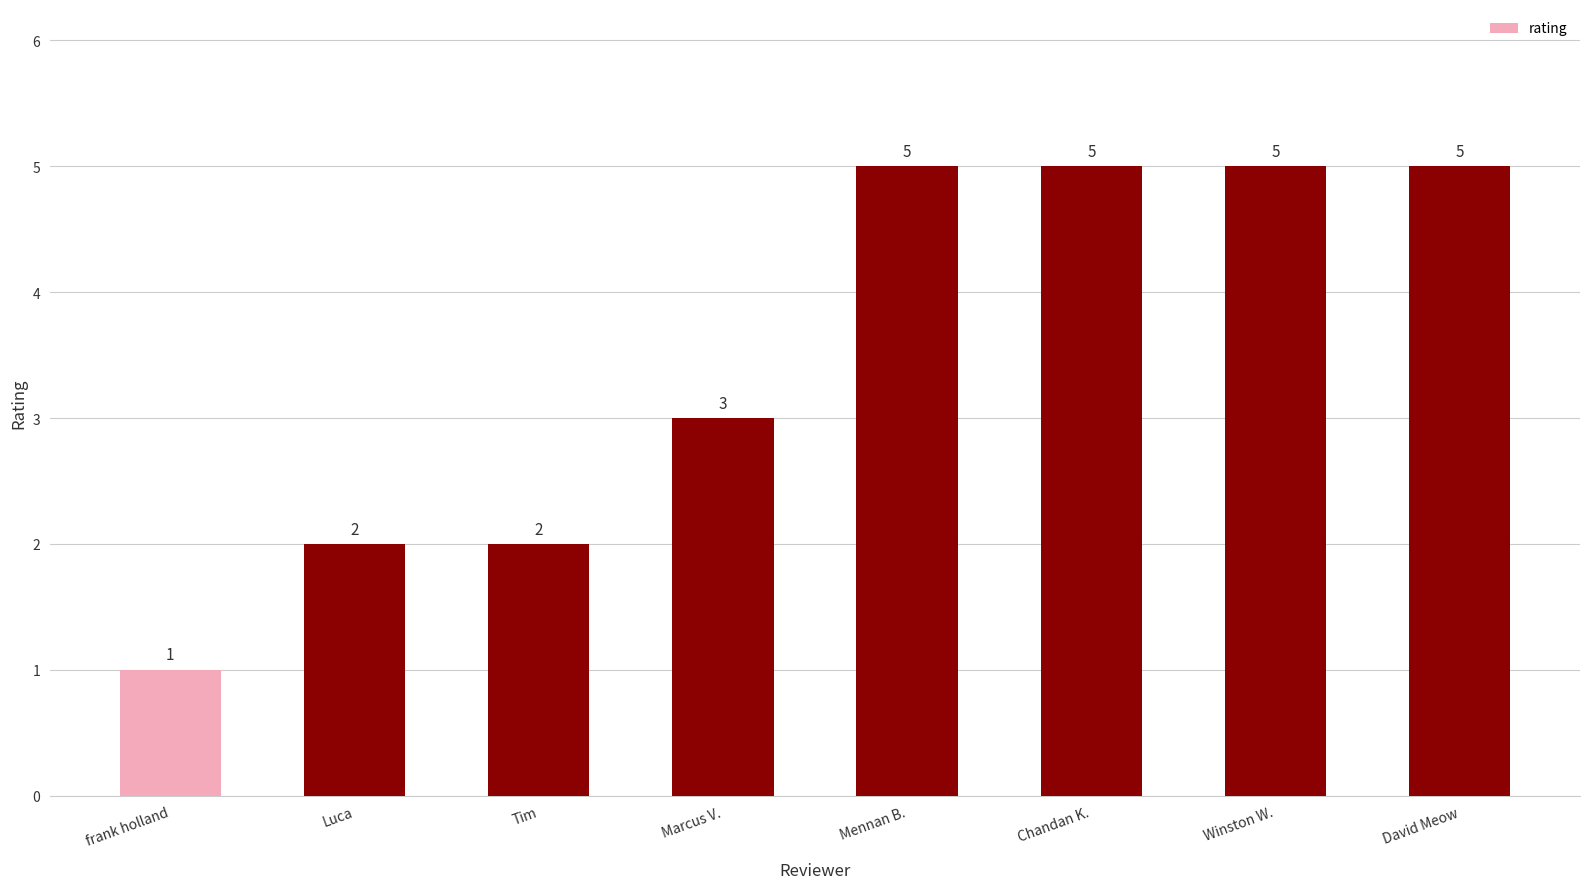

What is the maximum value shown in the chart?

5